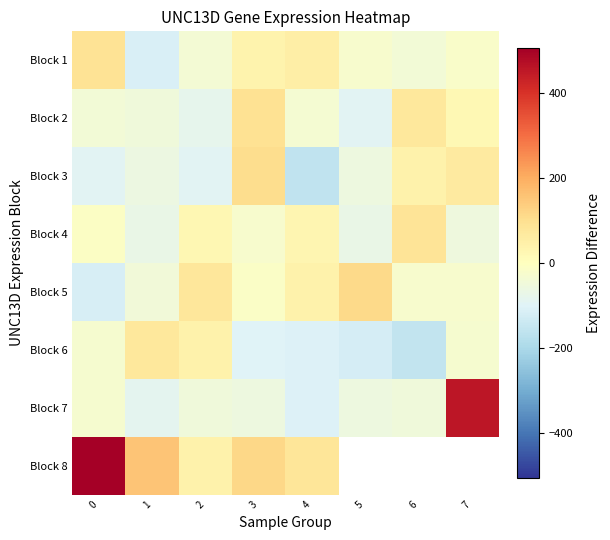

The value of Block 3 at 6 is 42.8. True or false?

True